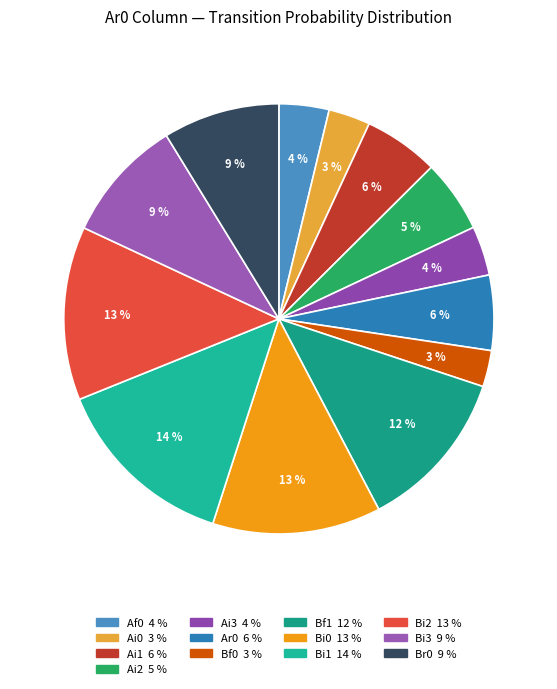

What is the largest slice in the pie chart?

Bi1